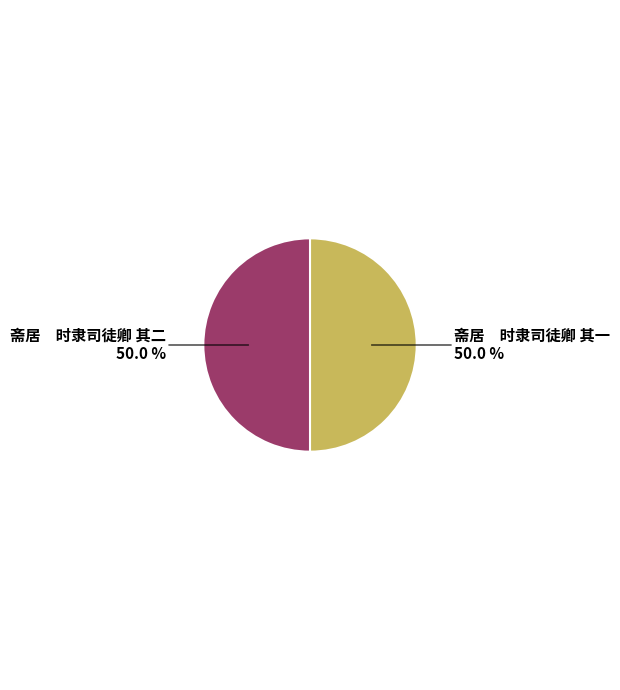

How many segments does this pie chart have?

2